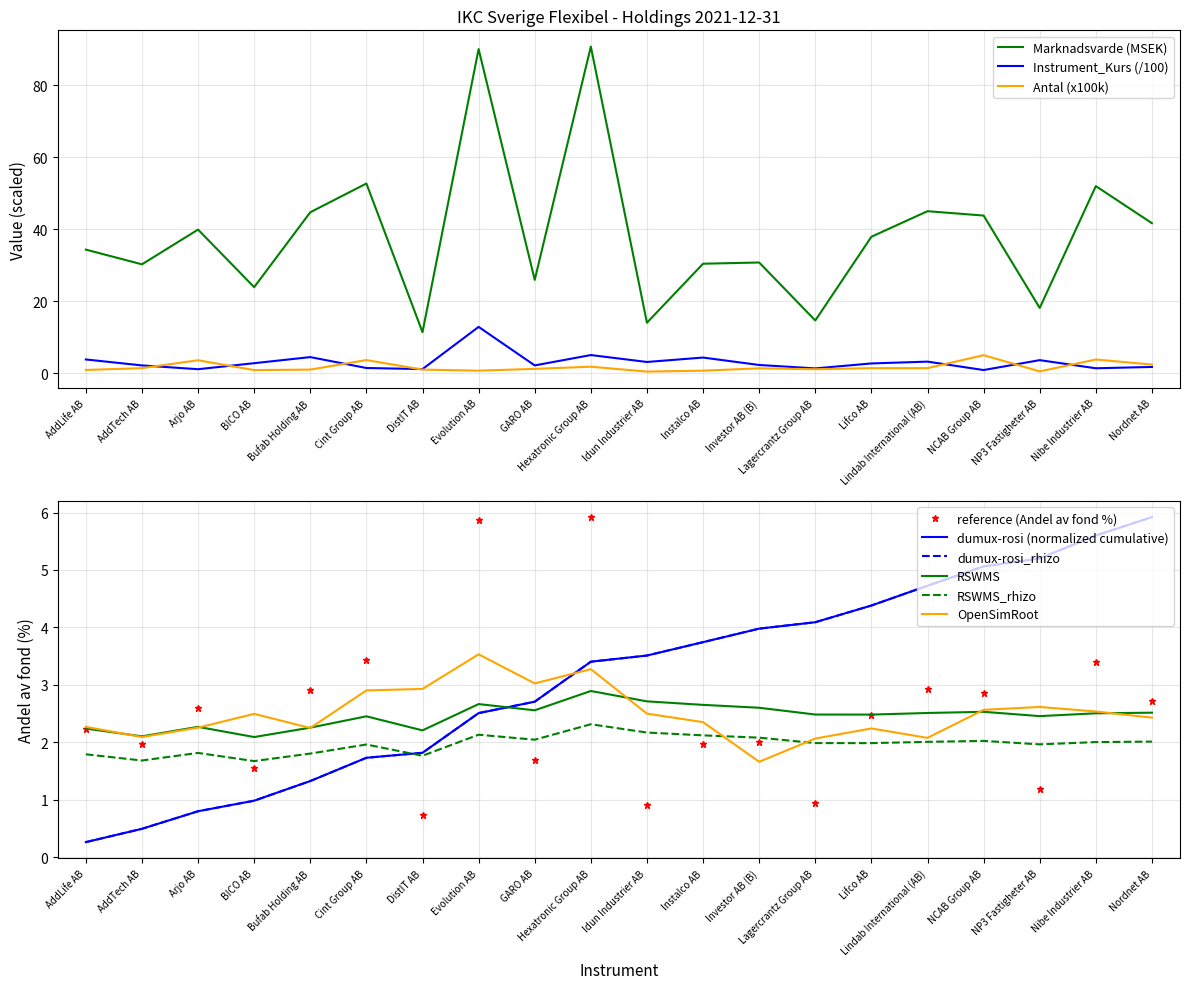

At which label does Instrument_Kurs first exceed 2?

AddLife AB